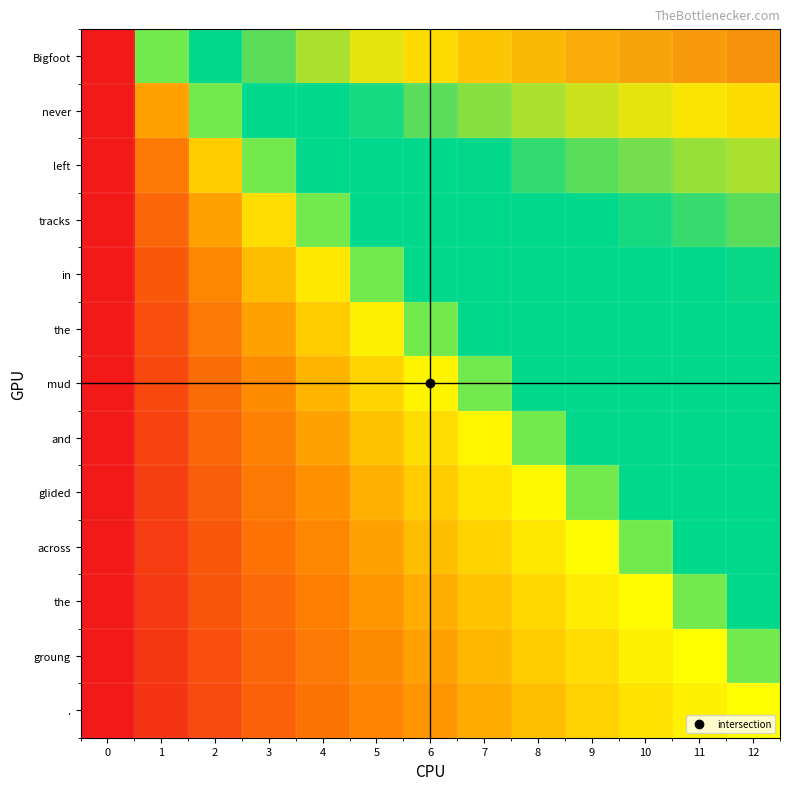

Which has a higher value, 0 or 12?

12